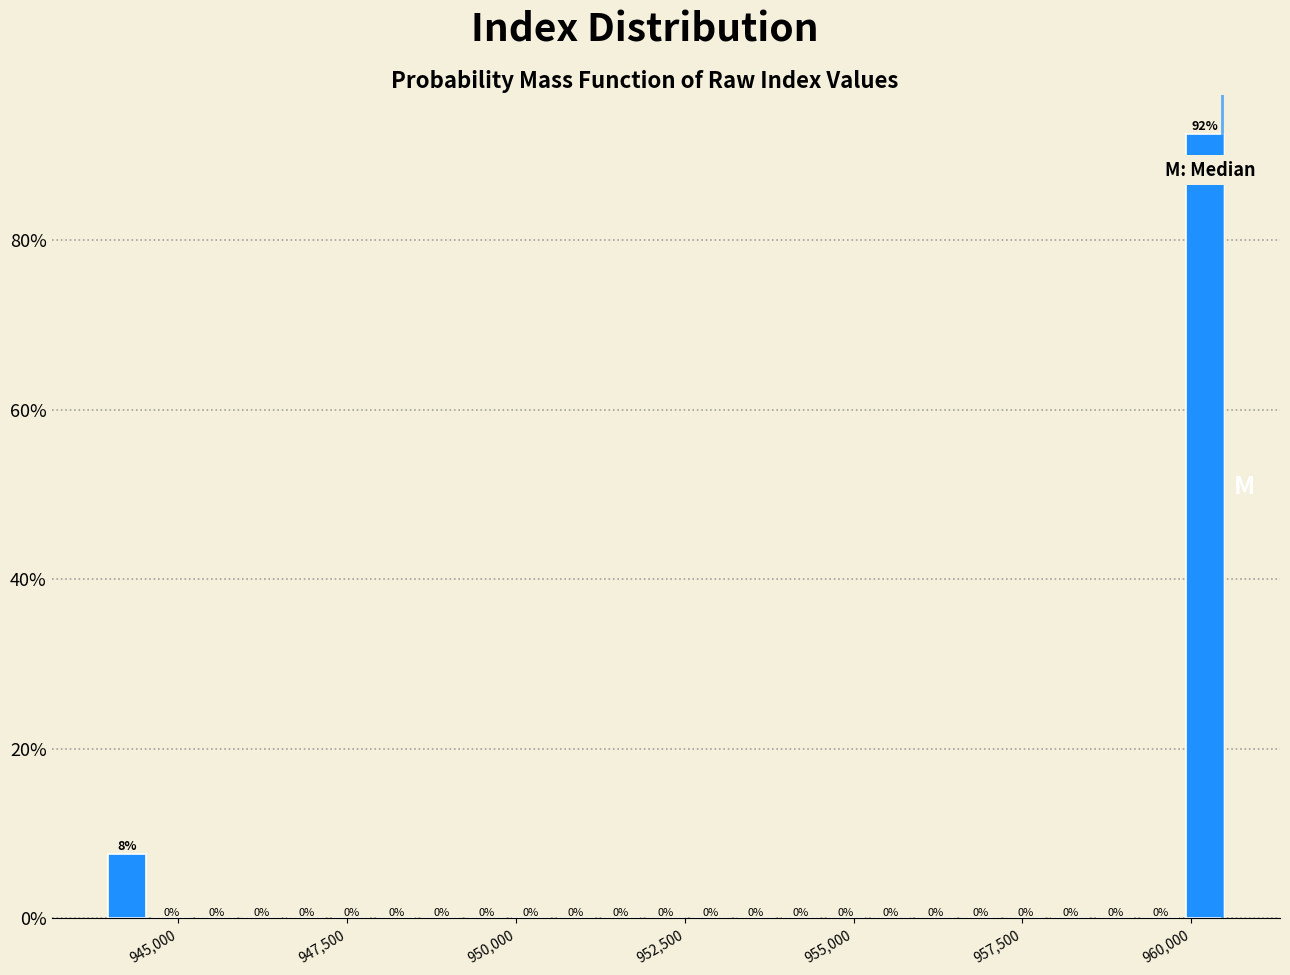

Around what value on the x-axis is the tallest bar? Give the approximate position of its centre, as read against the axis.

960000